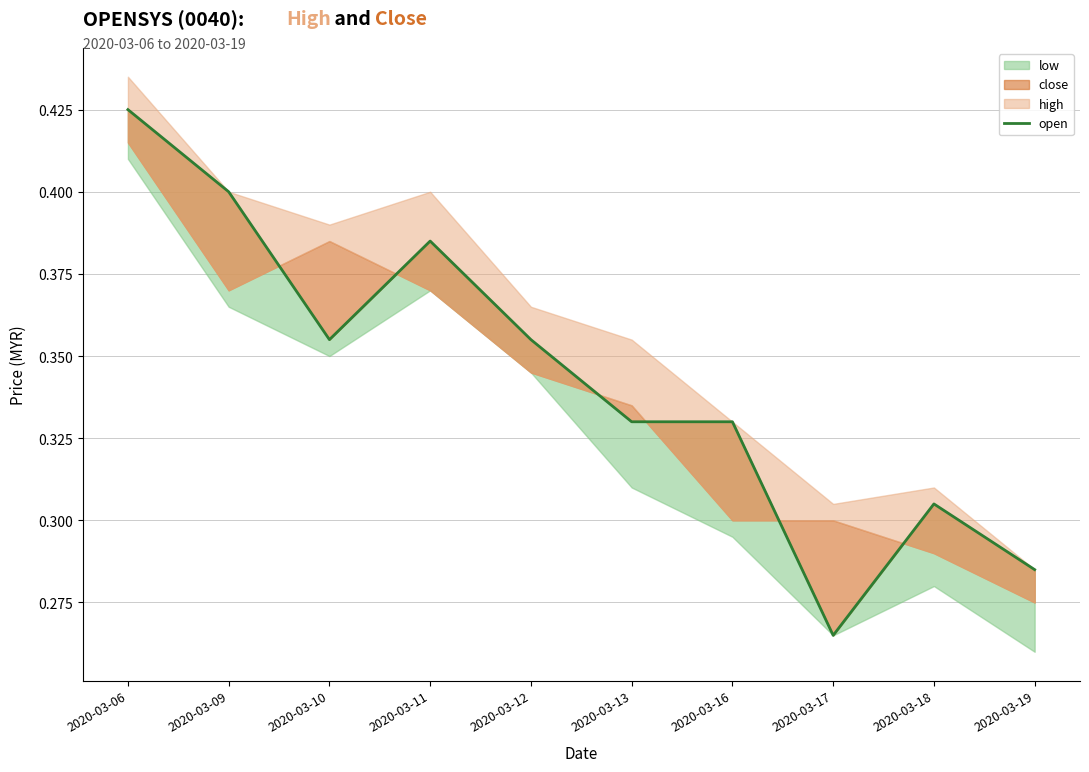

What is the sum of all values?

3.4